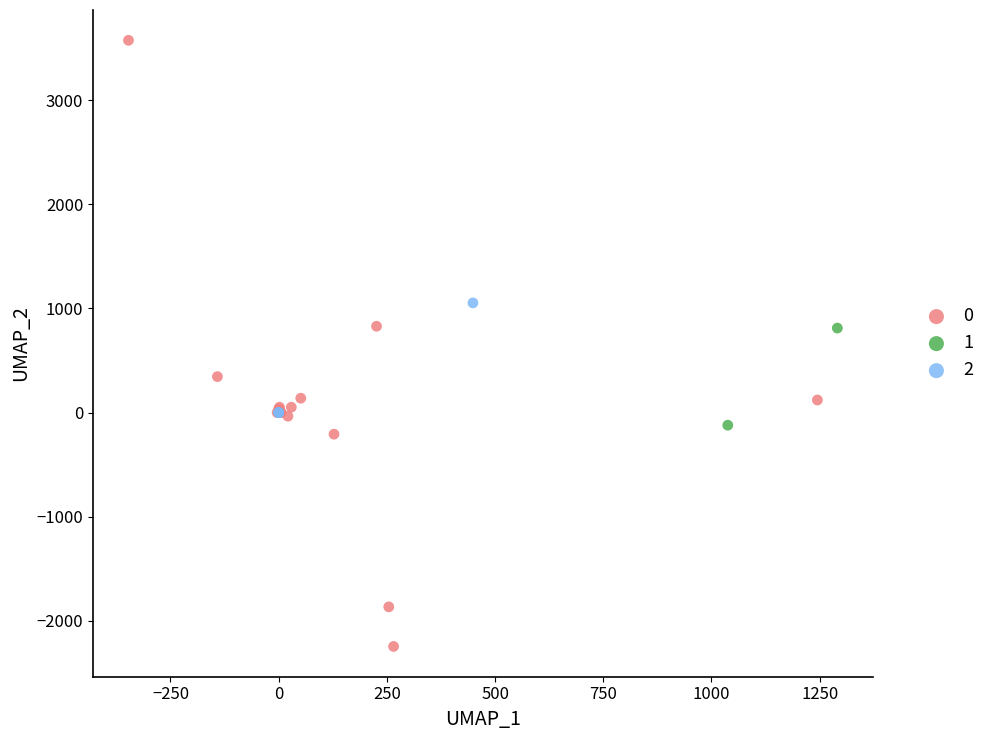

What are all the series names shown in the legend?

0, 1, 2